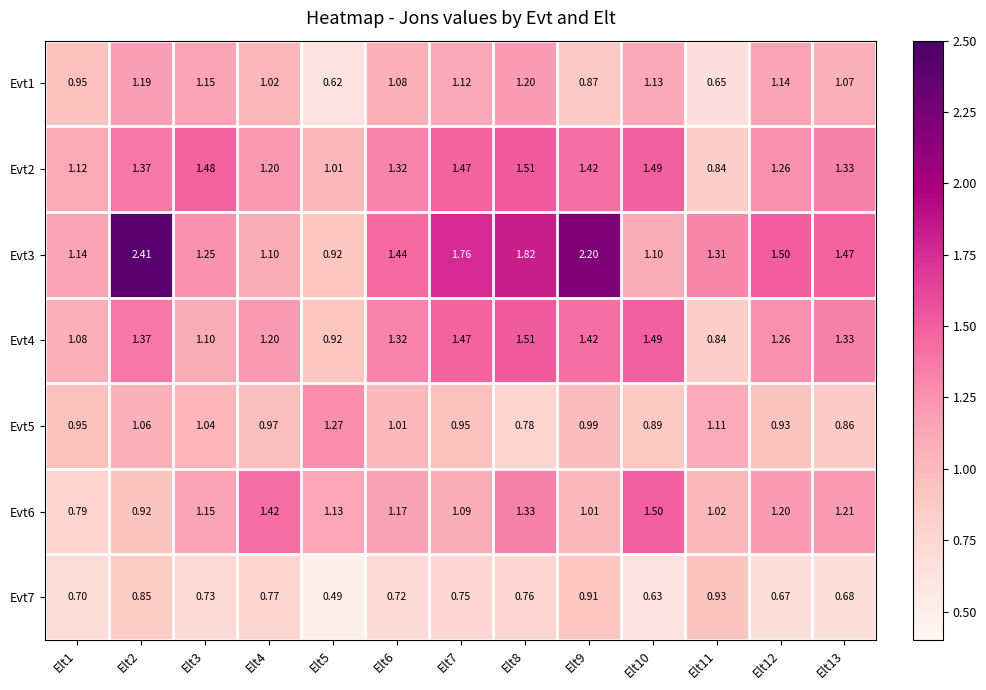

Is the value of Evt6 at Elt11 greater than the value of Evt4 at Elt10?

No